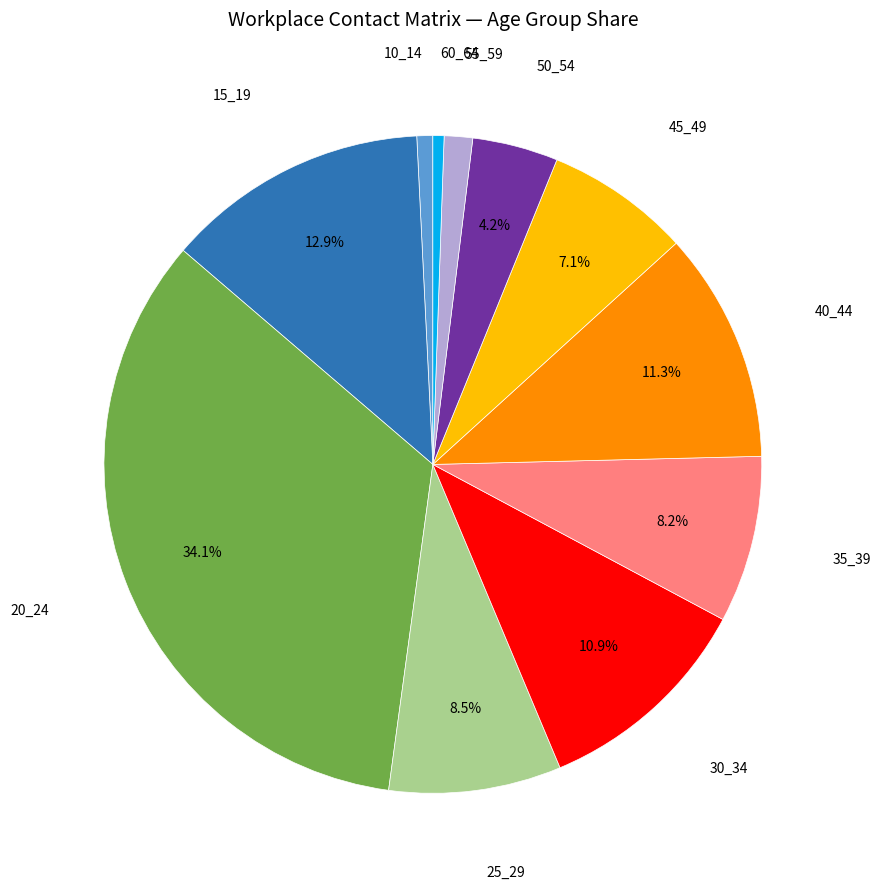

To the nearest percent, what percentage of the pie is 45_49?

7%